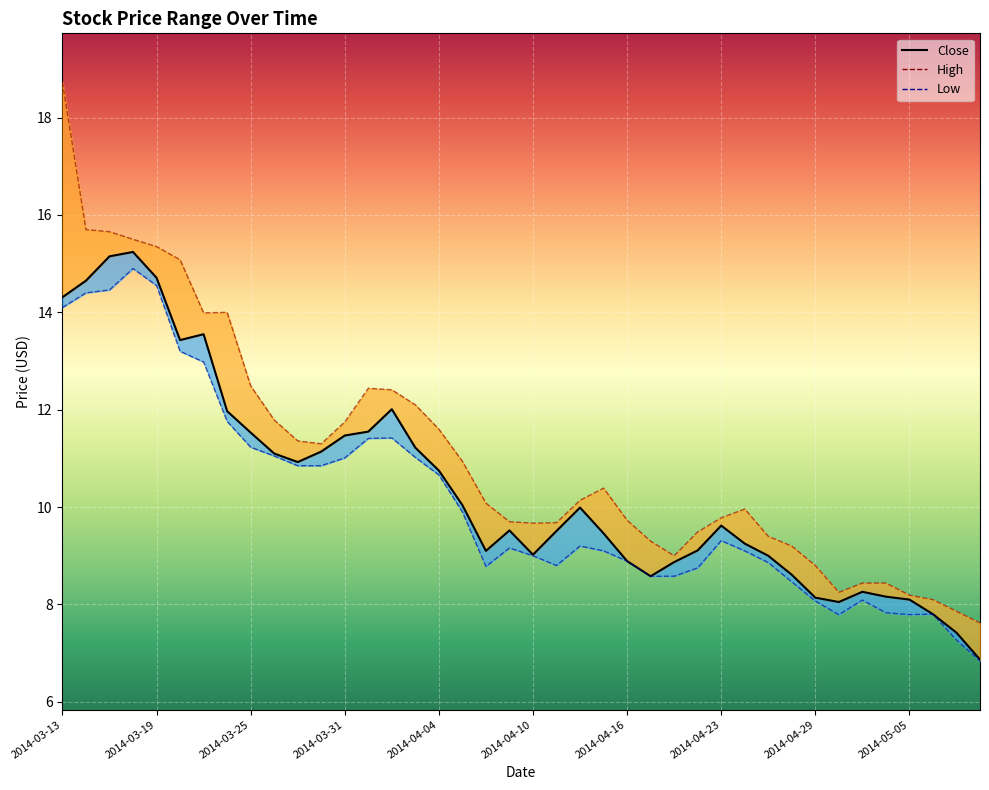

Which category has the highest value in the Close series?

2014-03-18